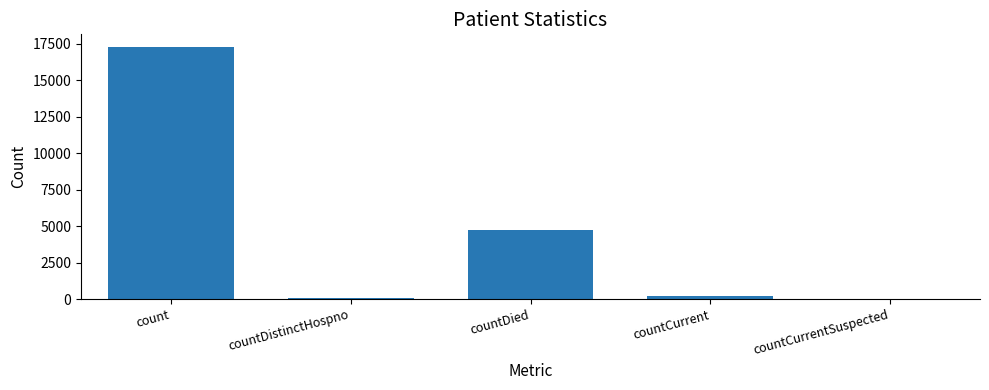

The value at count is 17297. True or false?

True